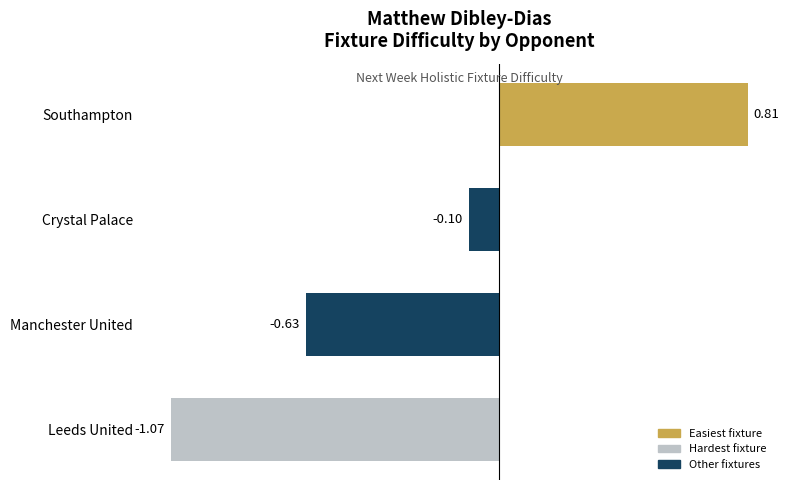

Are the bars grouped side by side (vs. stacked)?

No